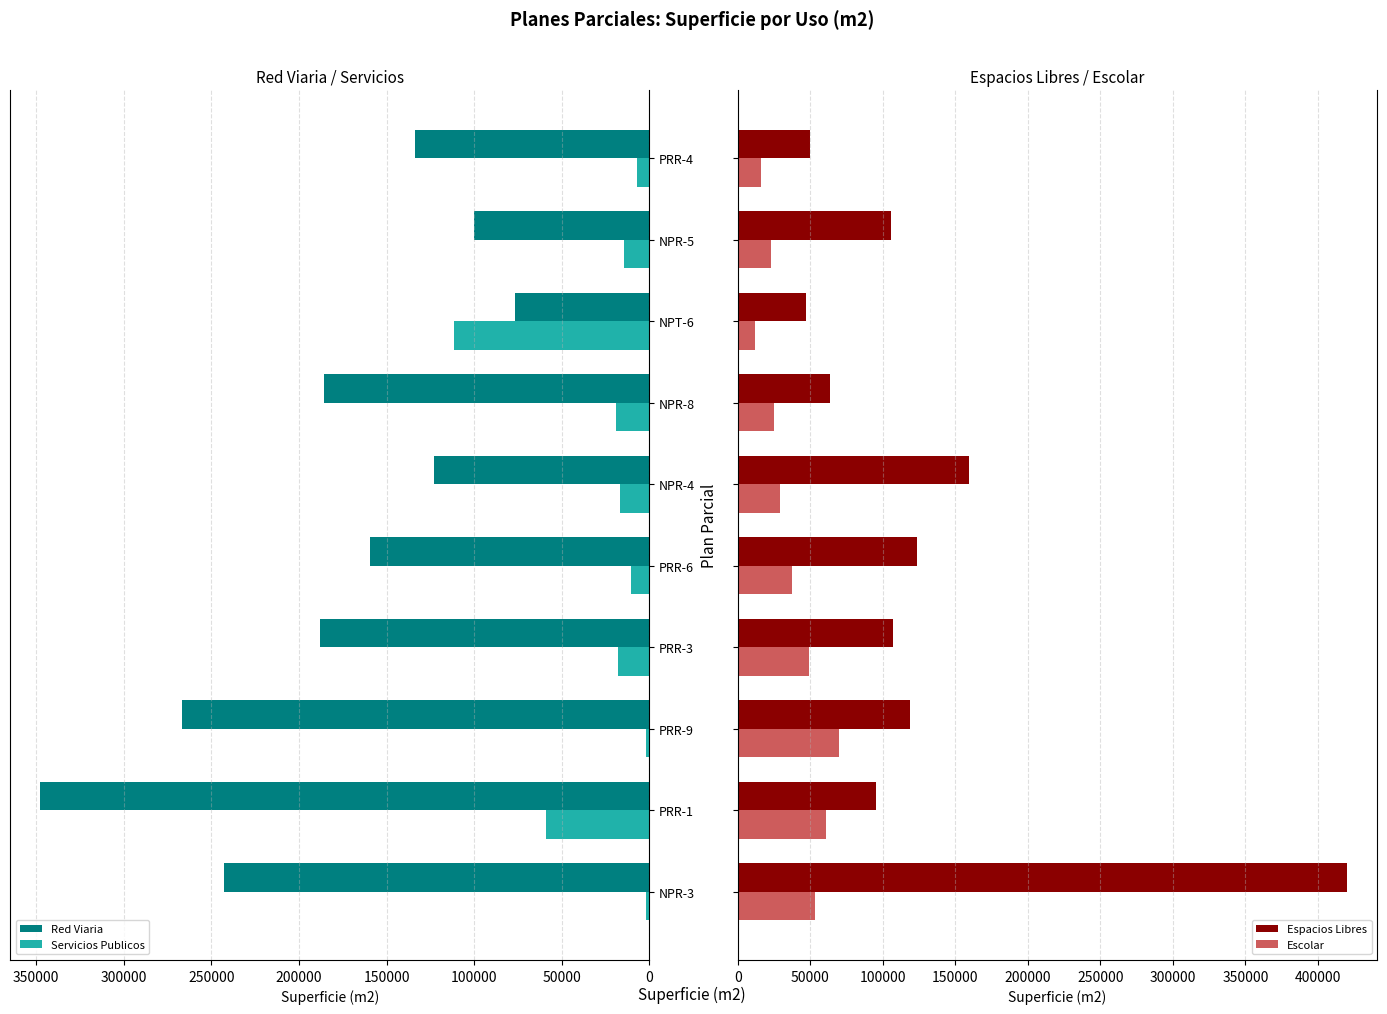

What is the sum of all Servicios Publicos values?

259421